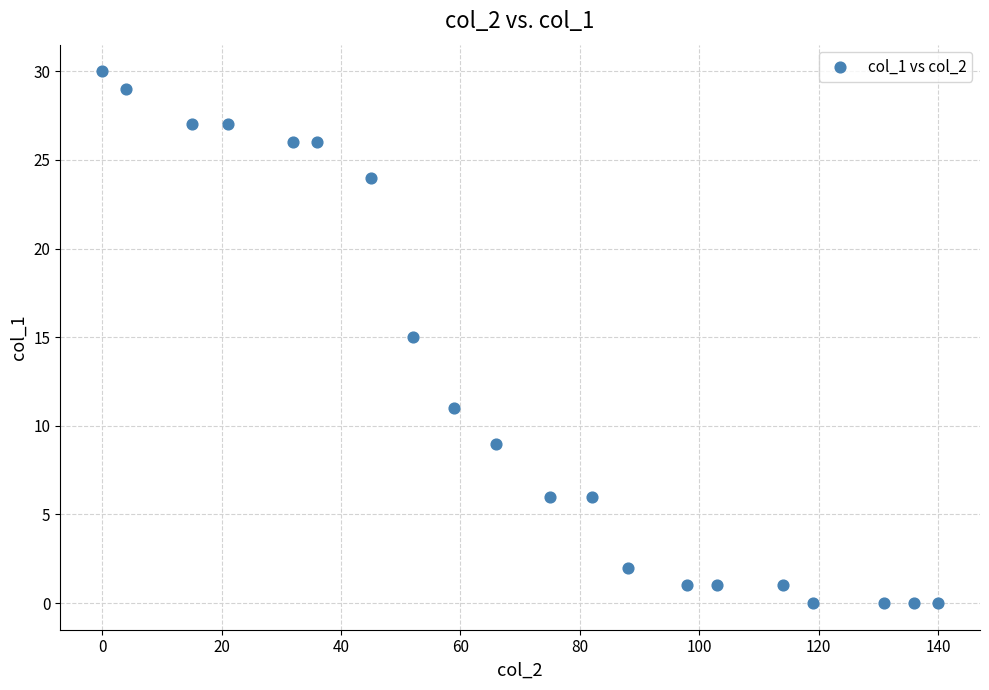

What is the range of Y values (max minus min)?

30